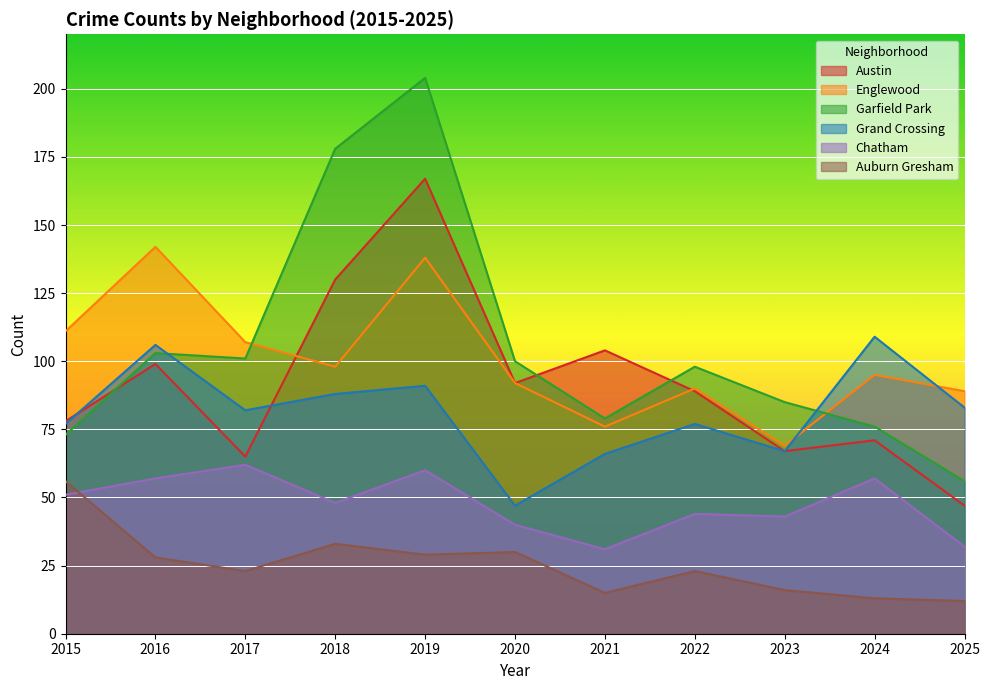

Which has a higher value, 2018 or 2017?

2018